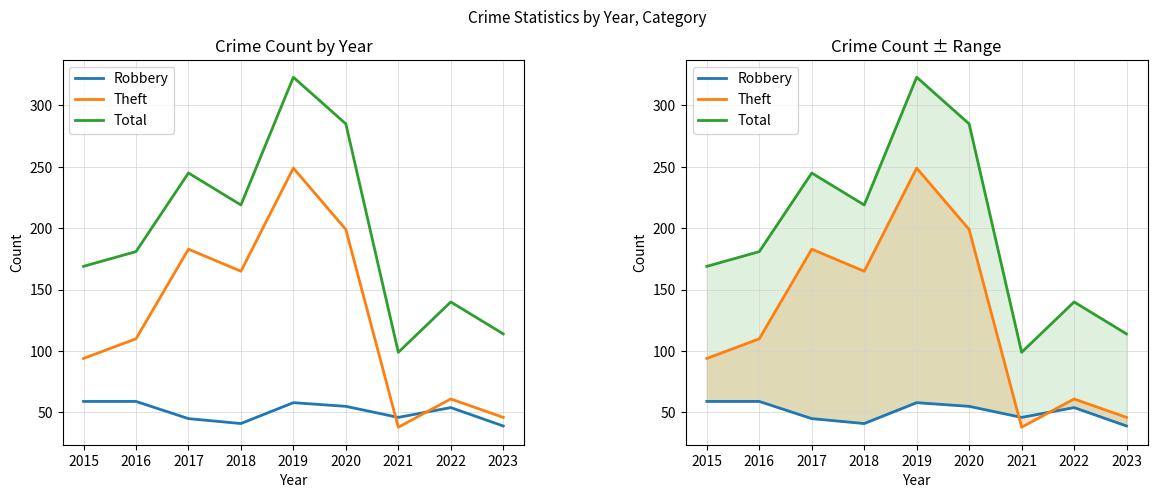

What is the average value of the Robbery series?

51